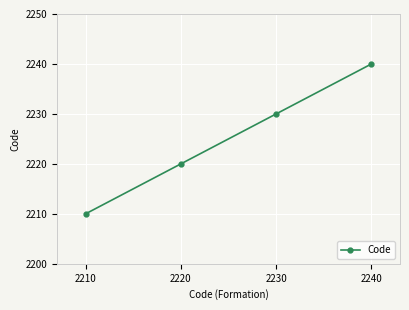

What is the change in value from 2220 to 2240?

+20